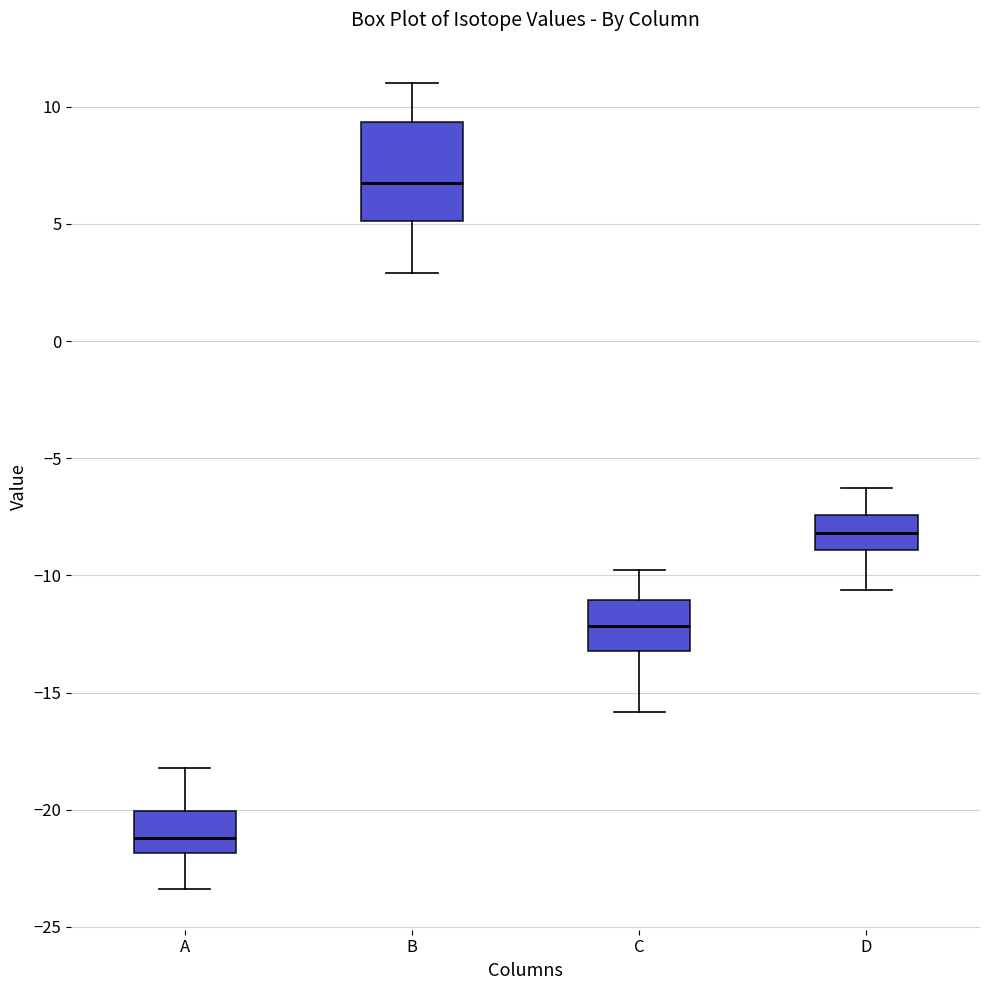

Reading left to right, read every box against the y-axis: the position of its median line, the range the box covers, and the ends of its whiskers. The values are not printed on the chart, so give them approximately, as read against the axis.

A: median -21.0, box -22.0 to -20.0, whiskers -23.5 to -18.0
B: median 6.5, box 5.0 to 9.5, whiskers 3.0 to 11.0
C: median -12.0, box -13.0 to -11.0, whiskers -16.0 to -10.0
D: median -8.0, box -9.0 to -7.5, whiskers -10.5 to -6.5